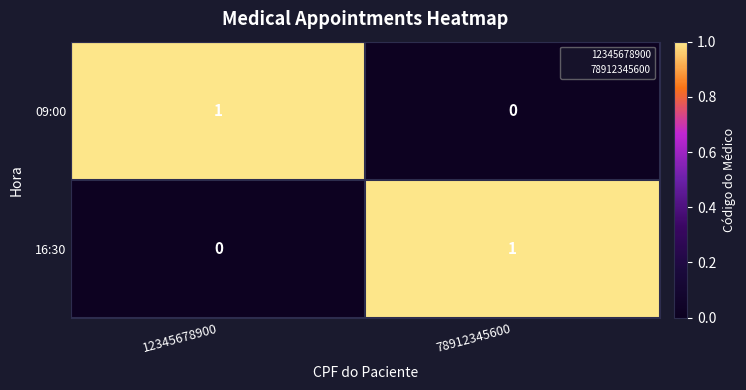

The 09:00 series shows 1 at 12345678900. True or false?

True